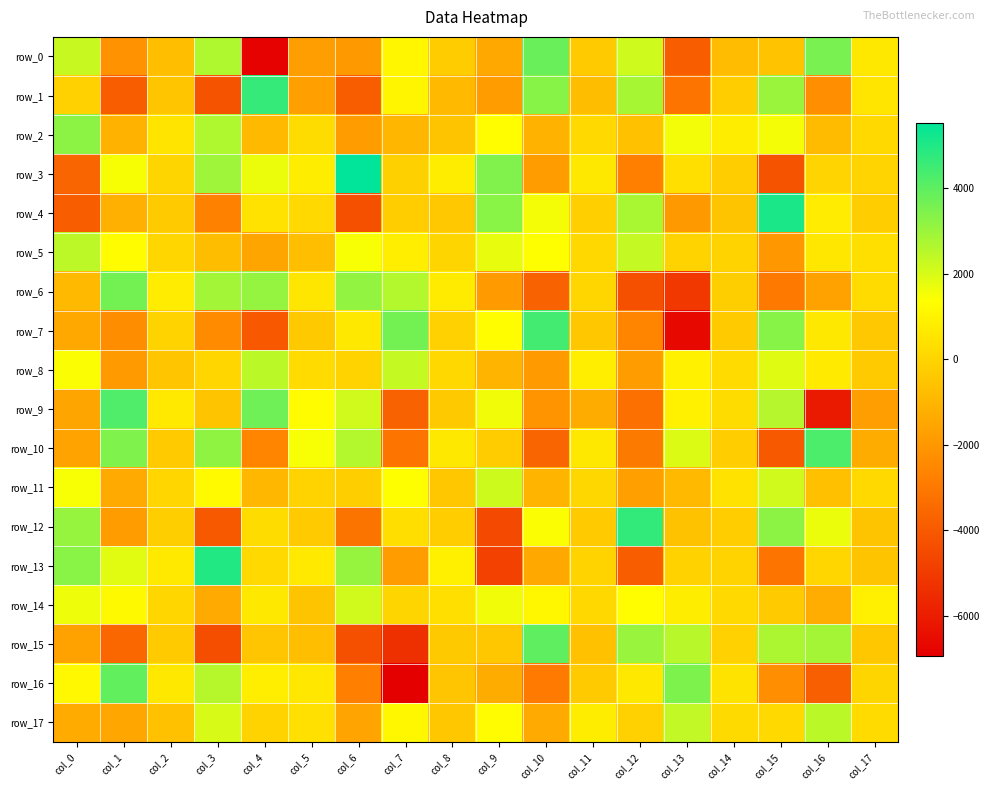

Between col_0 and col_15, which is larger?

col_0